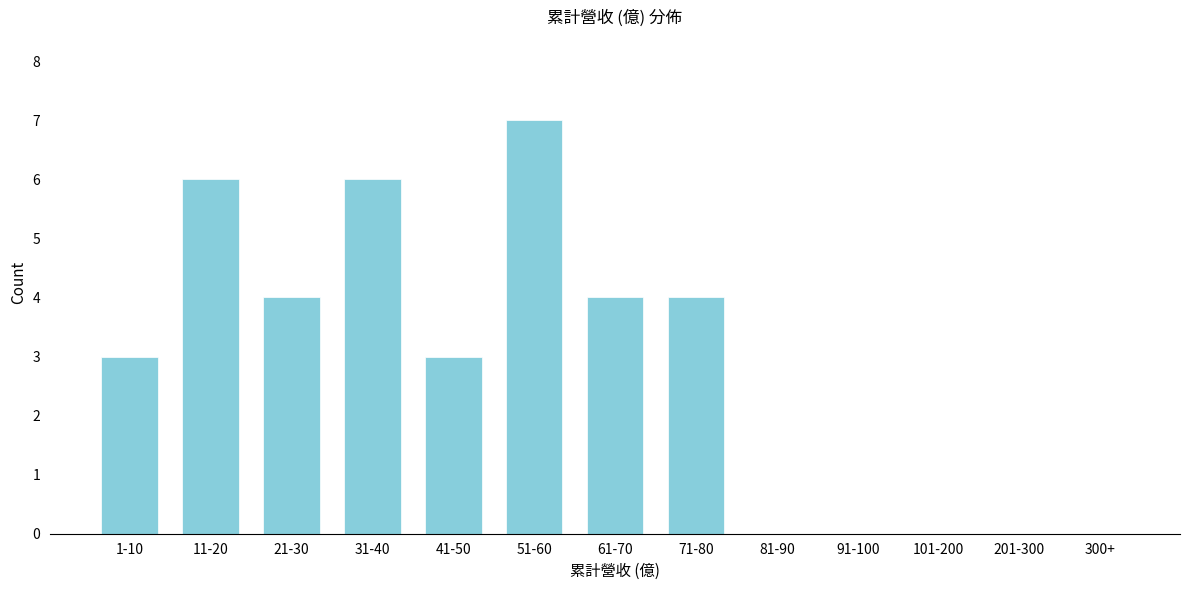

Reading left to right, what are all the values shown in this chart?

1-10=3	11-20=6	21-30=4	31-40=6	41-50=3	51-60=7	61-70=4	71-80=4	81-90=0	91-100=0	101-200=0	201-300=0	300+=0